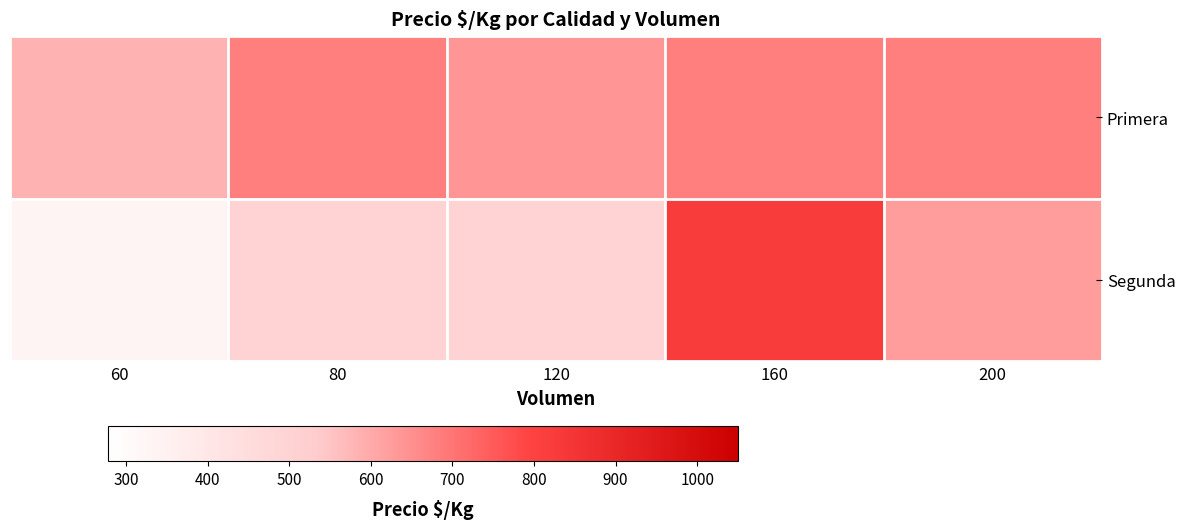

Which label corresponds to the largest value in the chart?

160